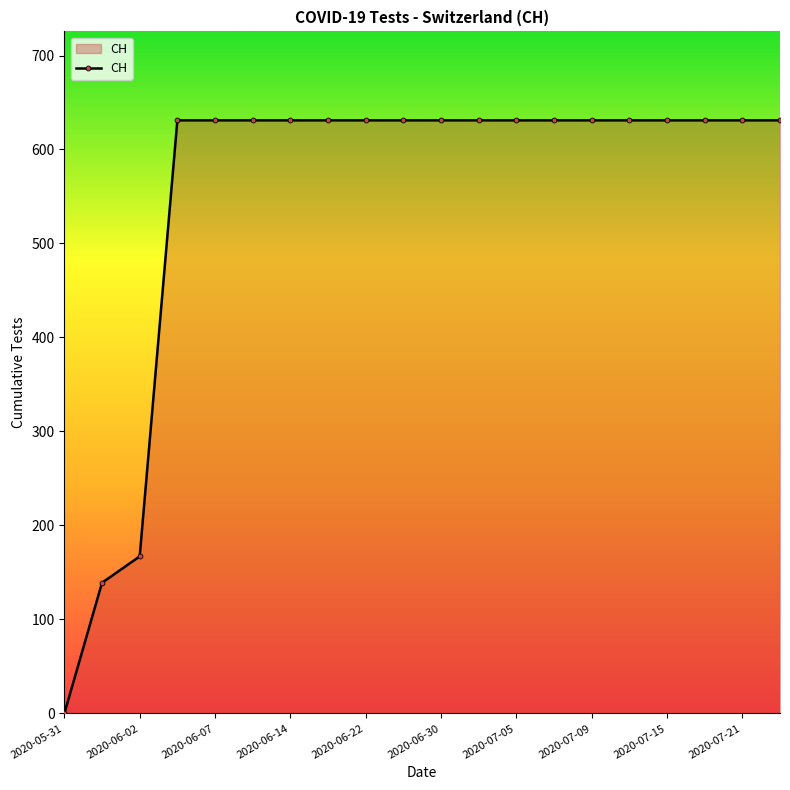

What is the sum of all values?

11033